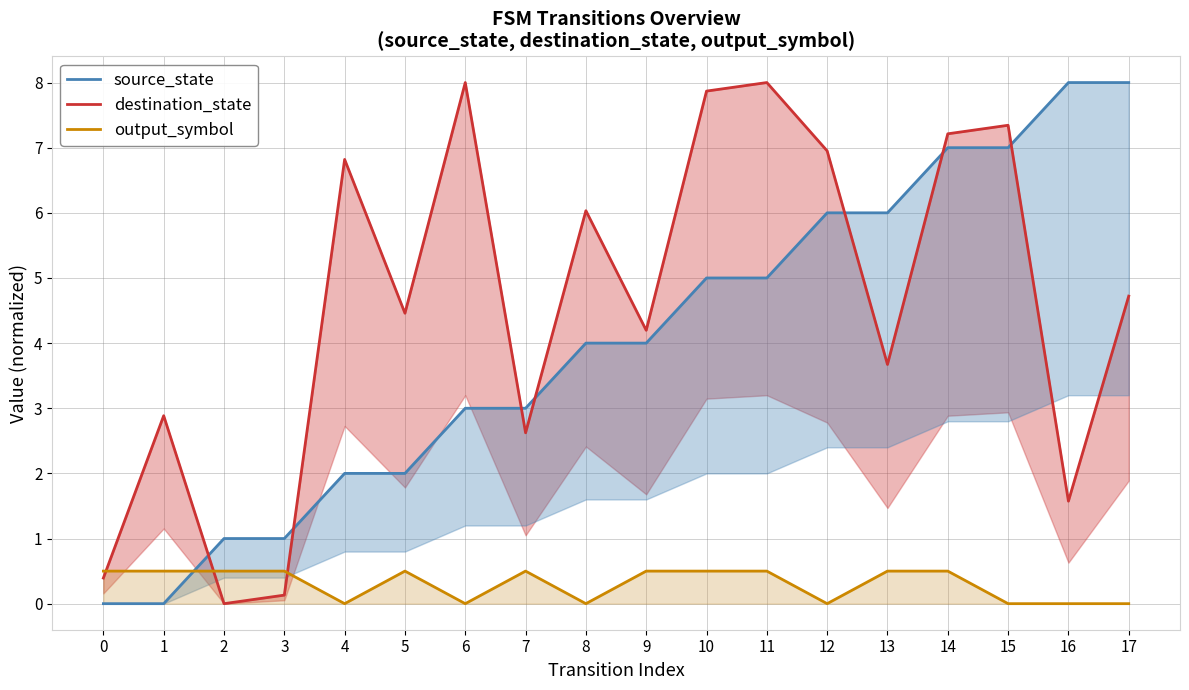

Which series has the largest total across all categories?

destination_state